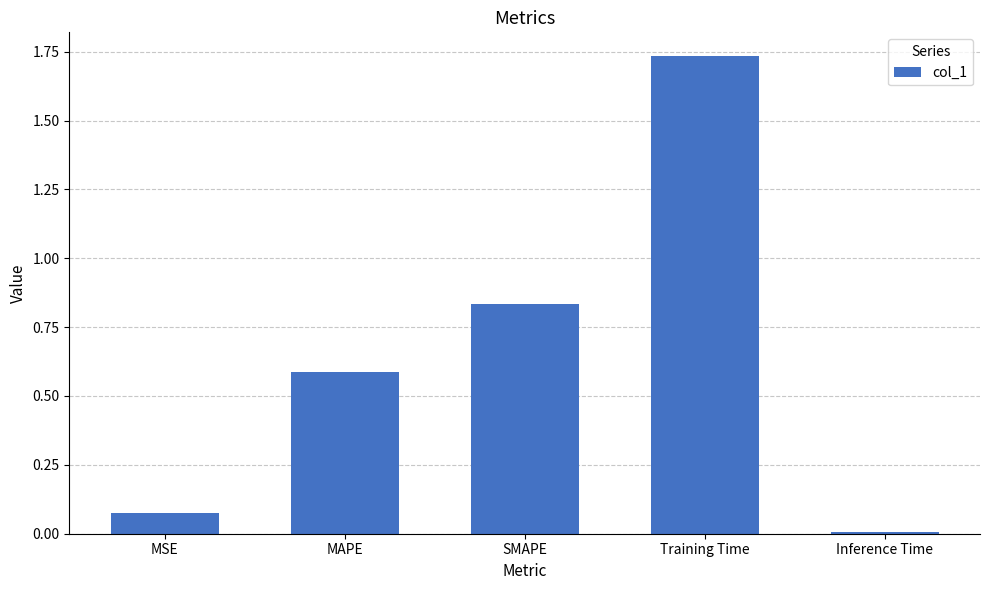

Rank the categories by value from highest to lowest.

Training Time, SMAPE, MAPE, MSE, Inference Time